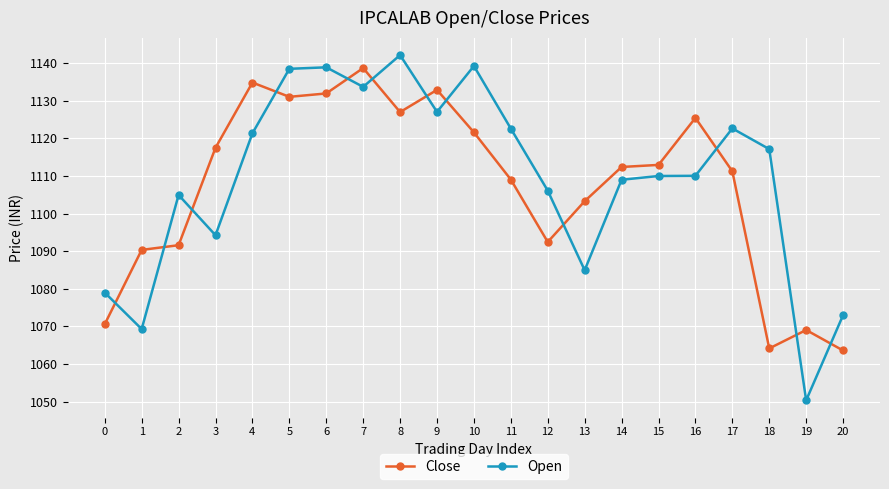

What is the value of the Close point at the 4th from the left?

1117.5